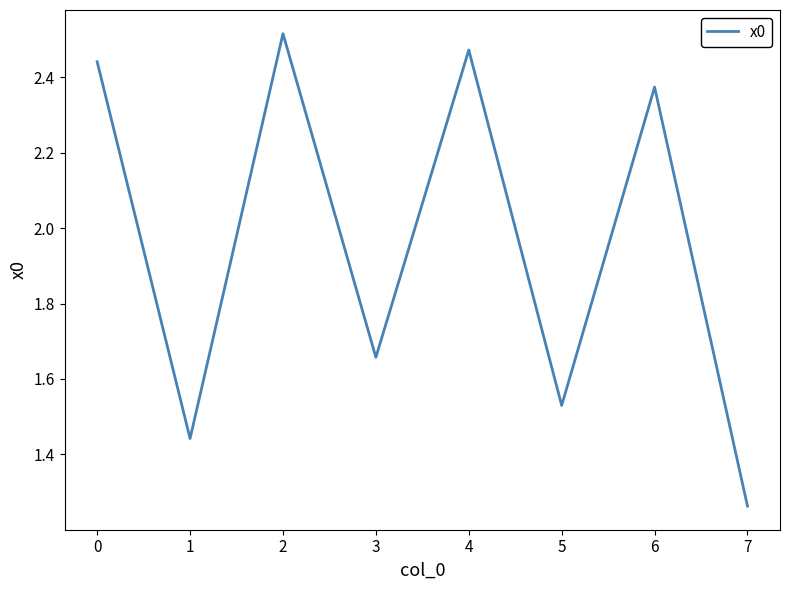

What is the difference between the second highest and minimum values?

1.2